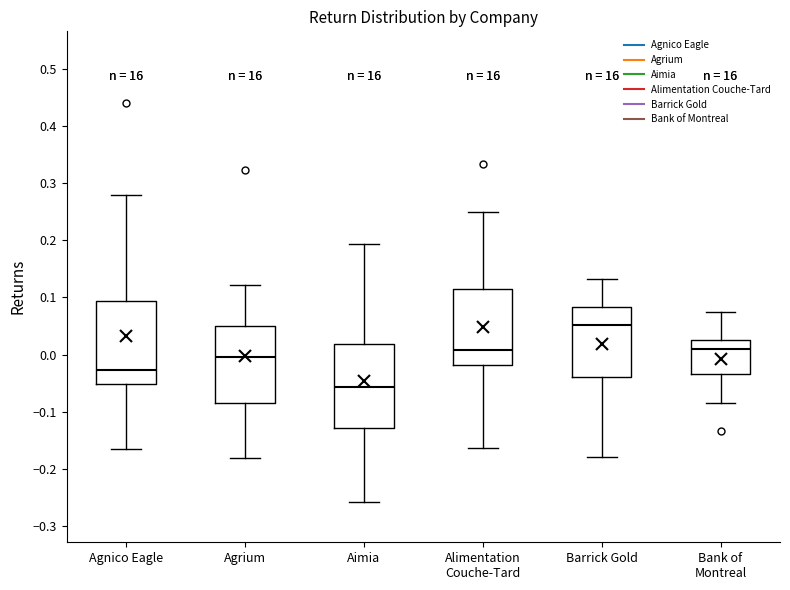

Reading left to right, read every box against the y-axis: the position of its median line, the range the box covers, and the ends of its whiskers. The values are not printed on the chart, so give them approximately, as read against the axis.

Agnico Eagle: median -0.03, box -0.05 to 0.09, whiskers -0.16 to 0.28
Agrium: median 0.00, box -0.08 to 0.05, whiskers -0.18 to 0.12
Aimia: median -0.06, box -0.13 to 0.02, whiskers -0.26 to 0.19
Alimentation Couche-Tard: median 0.01, box -0.02 to 0.11, whiskers -0.16 to 0.25
Barrick Gold: median 0.05, box -0.04 to 0.08, whiskers -0.18 to 0.13
Bank of Montreal: median 0.01, box -0.03 to 0.02, whiskers -0.09 to 0.08